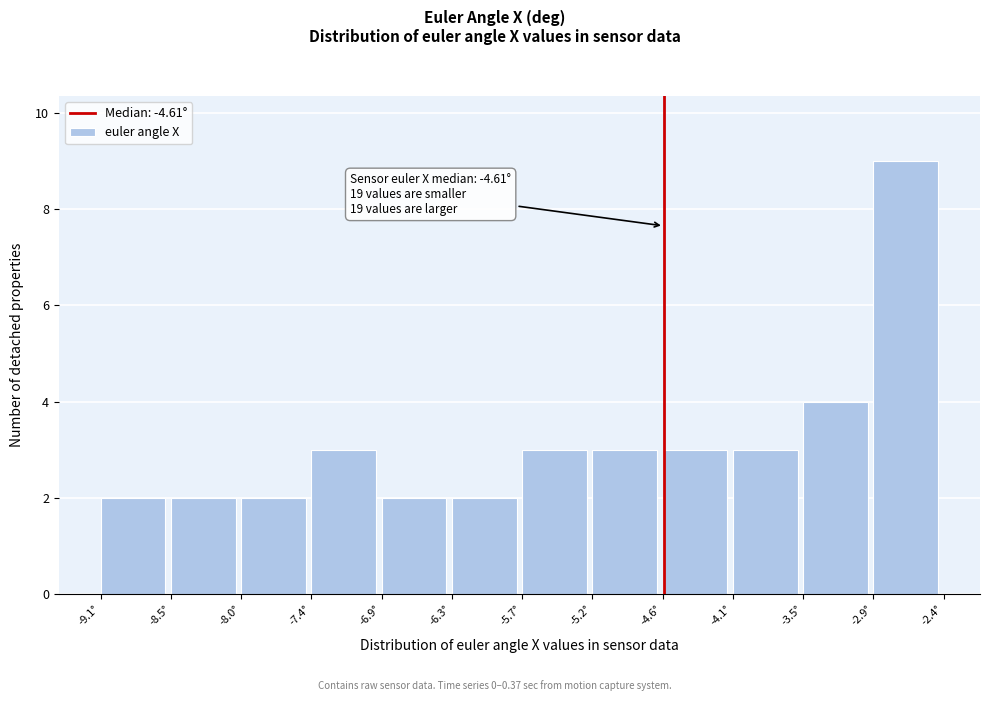

Over which range of the x-axis is the bar tallest?

-2.9 to -2.4